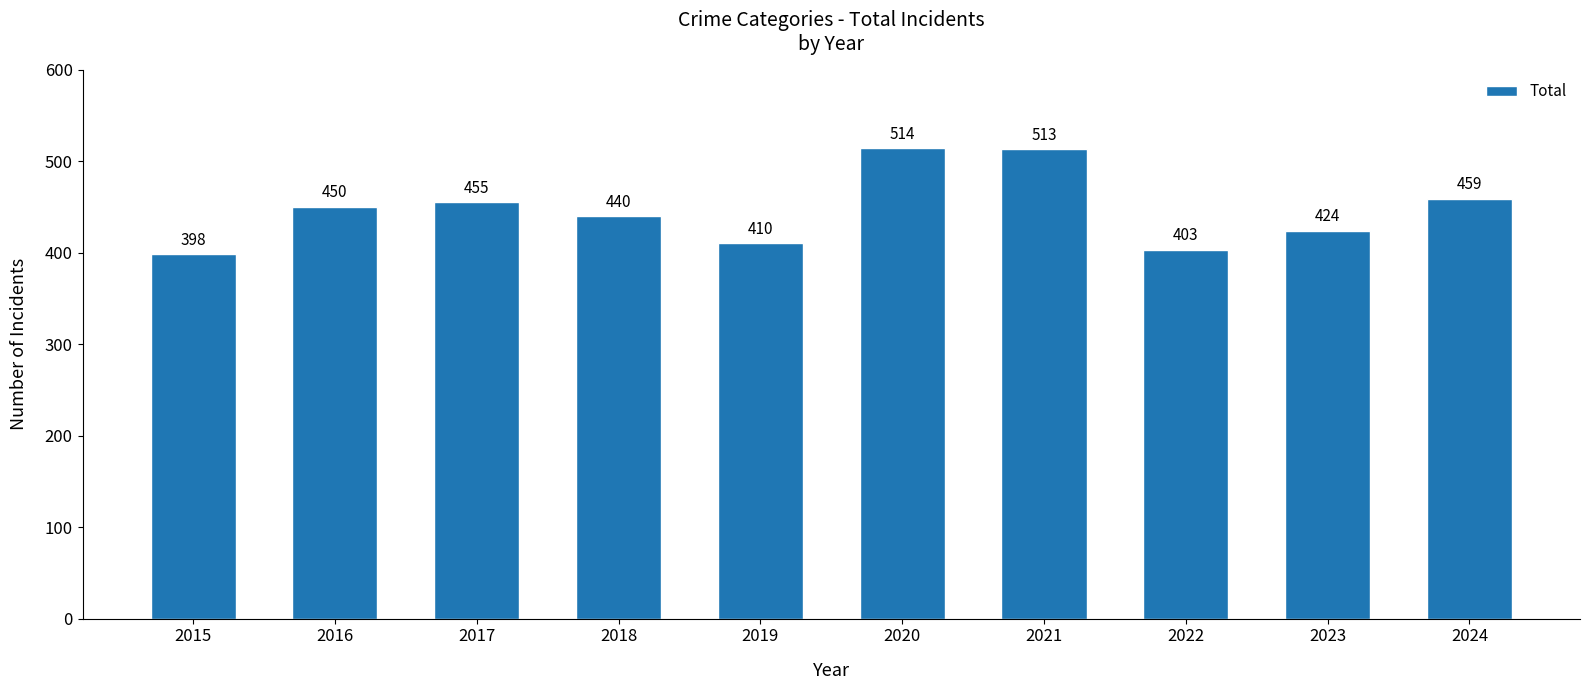

Rank the categories by value from lowest to highest.

2015, 2022, 2019, 2023, 2018, 2016, 2017, 2024, 2021, 2020